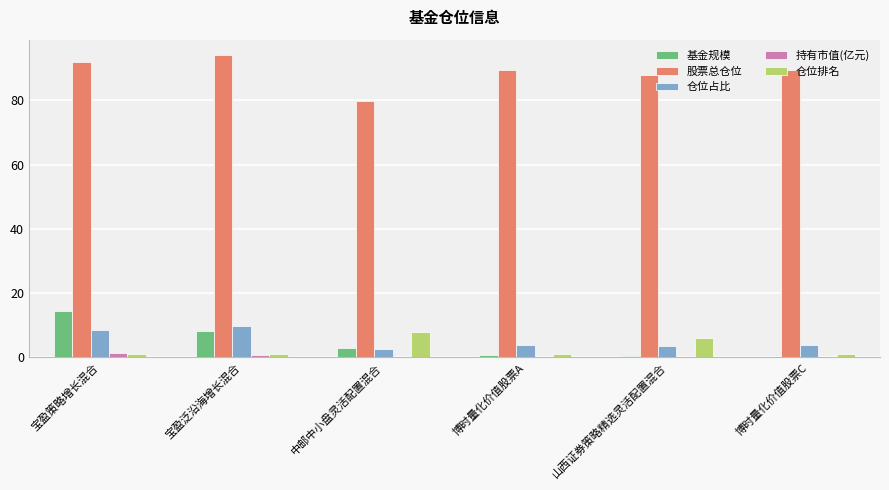

What is the sum of all 基金规模 values?

26.6